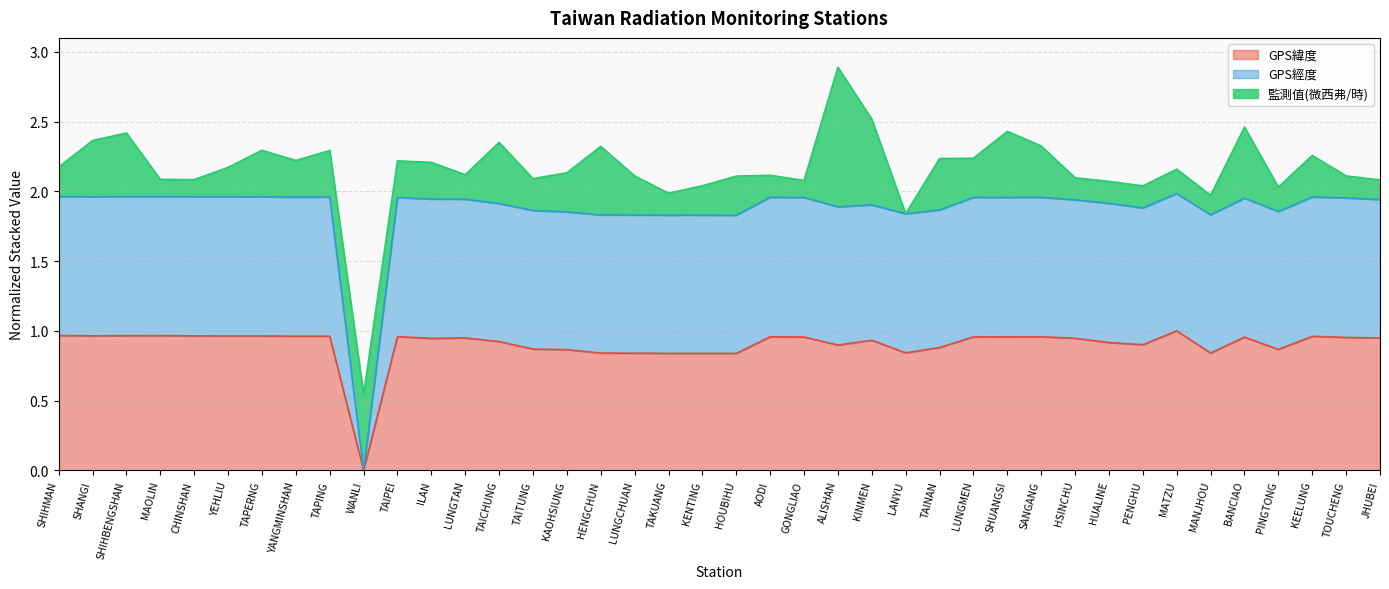

True or false: GPS經度 has a value of 3.3 at SHUANGSI.

False